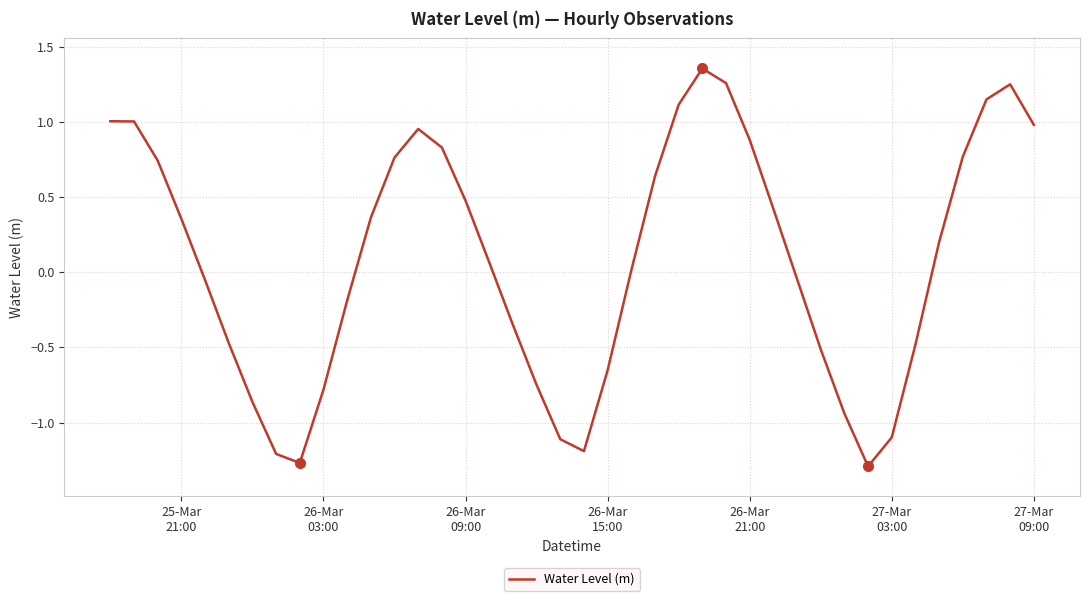

Does the chart display data point markers on the line(s)?

No